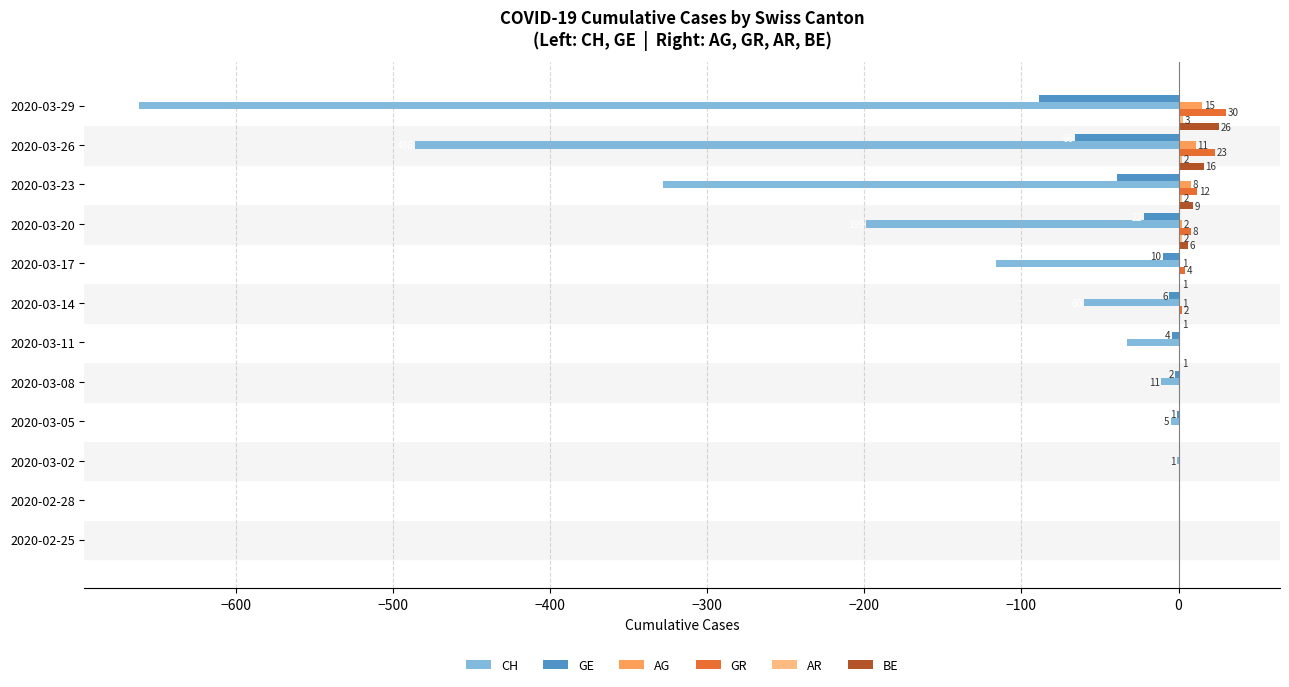

What is the sum of all GR values?

79